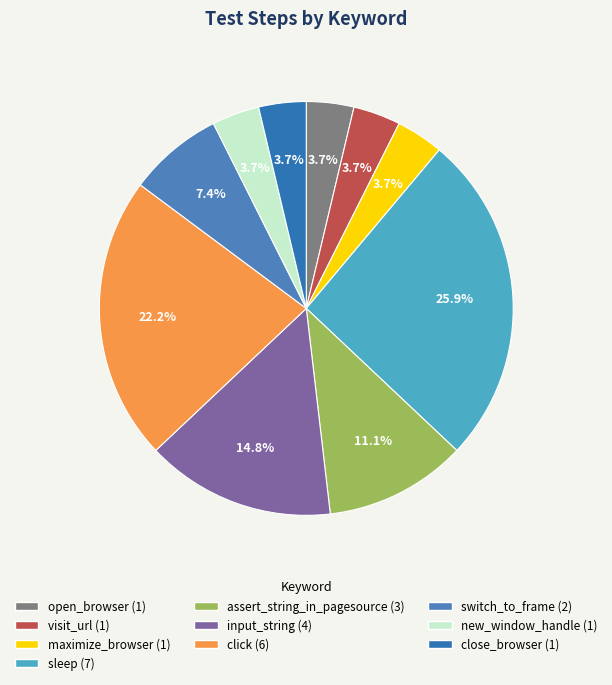

To the nearest percent, what is the average slice percentage?

10%